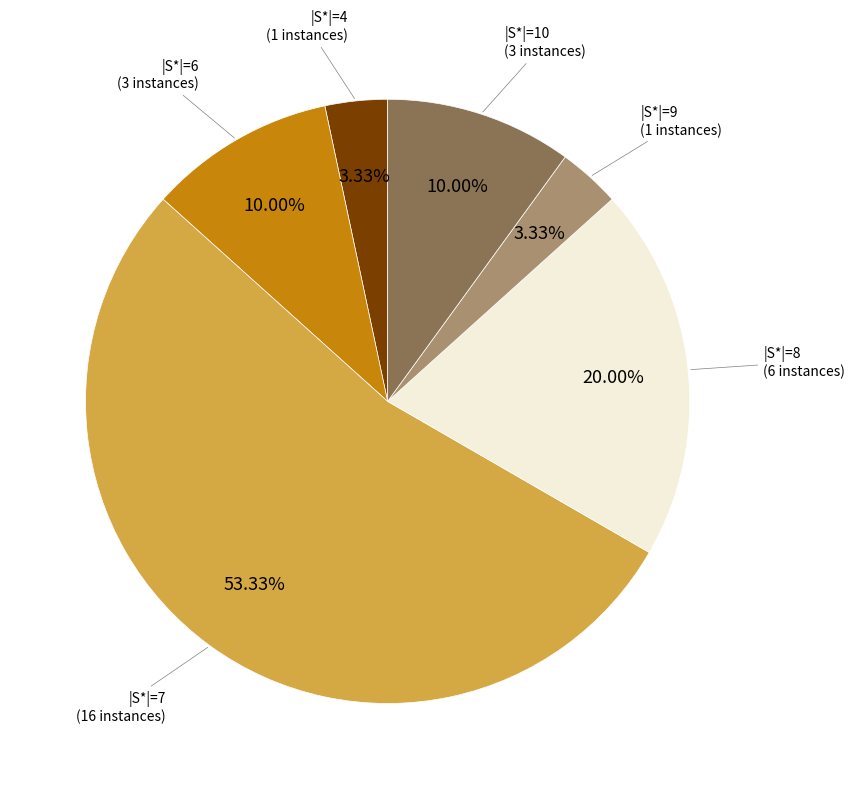

Is there a majority slice in this chart?

Yes